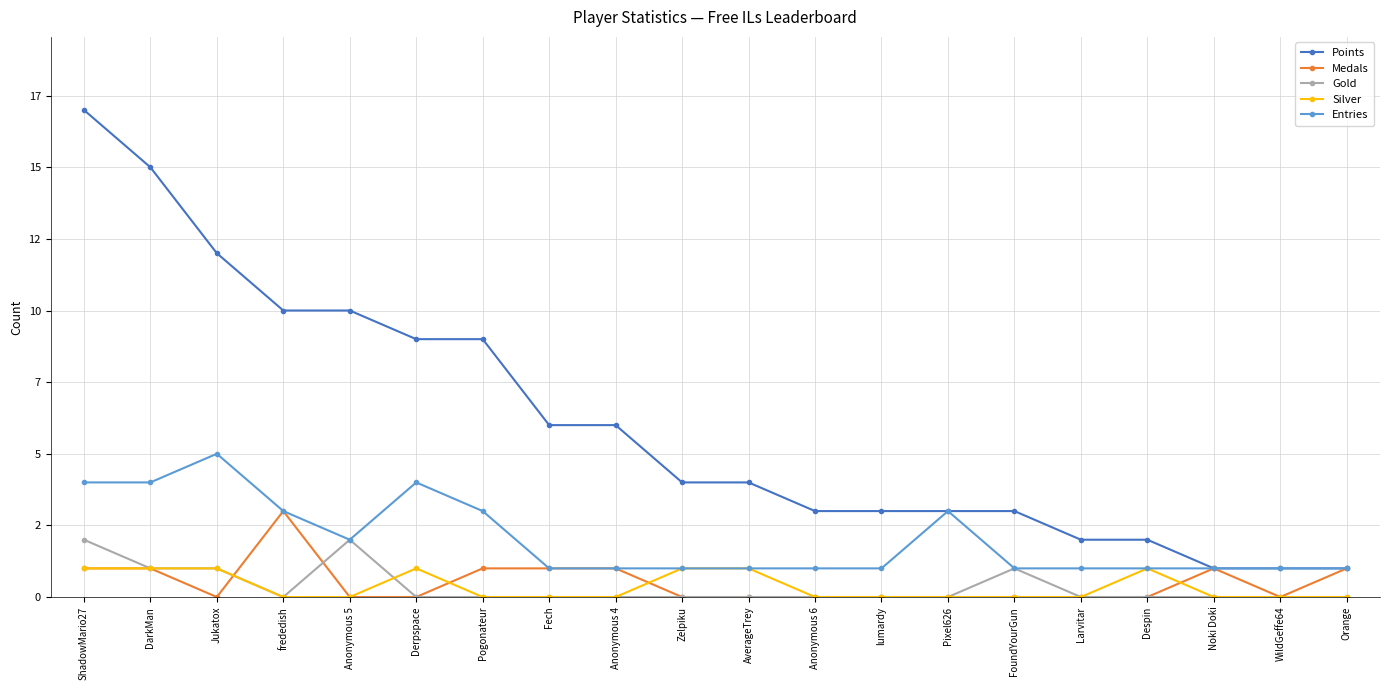

What are all the series names shown in the legend?

Points, Medals, Gold, Silver, Entries